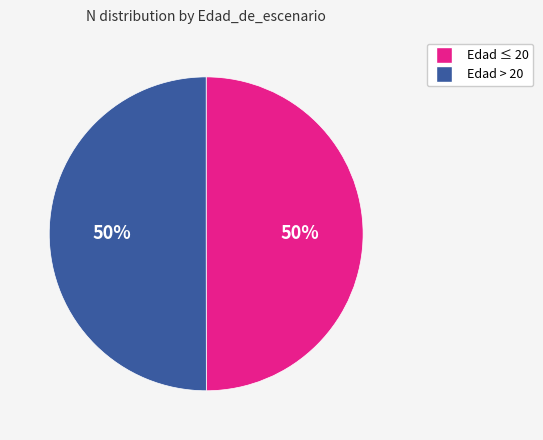

To the nearest percent, what is the average slice percentage?

50%